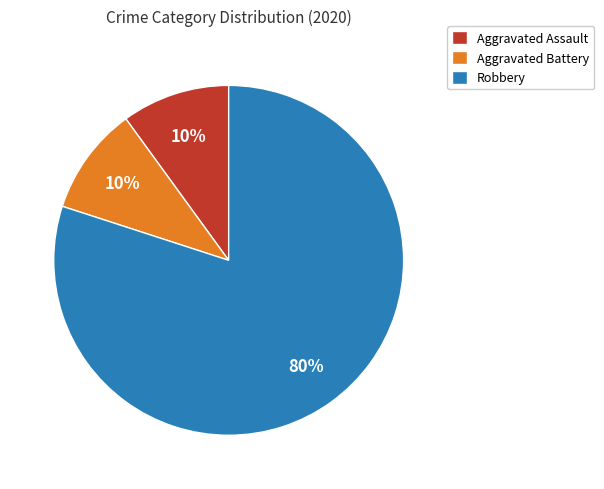

Between Aggravated Battery and Robbery, which is larger?

Robbery